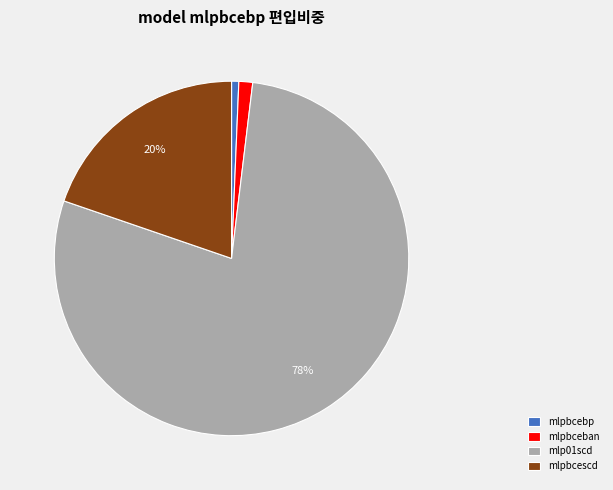

Between mlp01scd and mlpbceban, which is larger?

mlp01scd